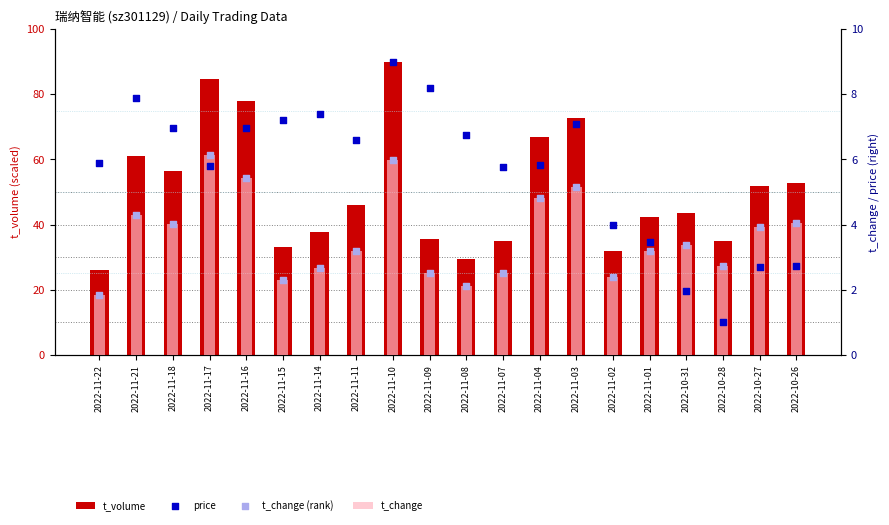

At how many categories does at least one series exceed 68?

4